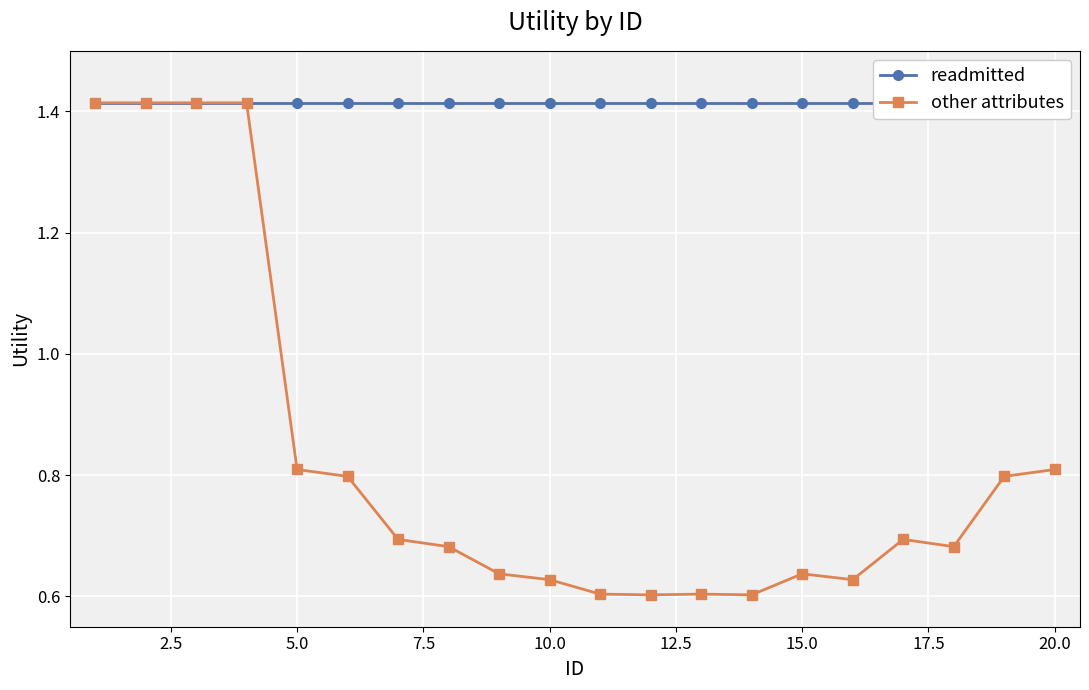

True or false: readmitted and other attributes cross at least once.

False